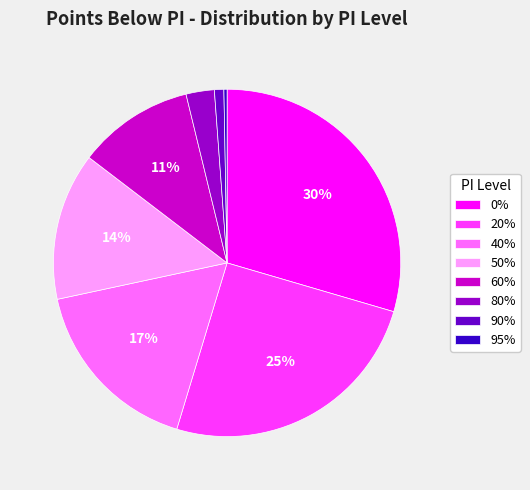

To the nearest percent, what is the combined percentage of 20% and 90%?

26%